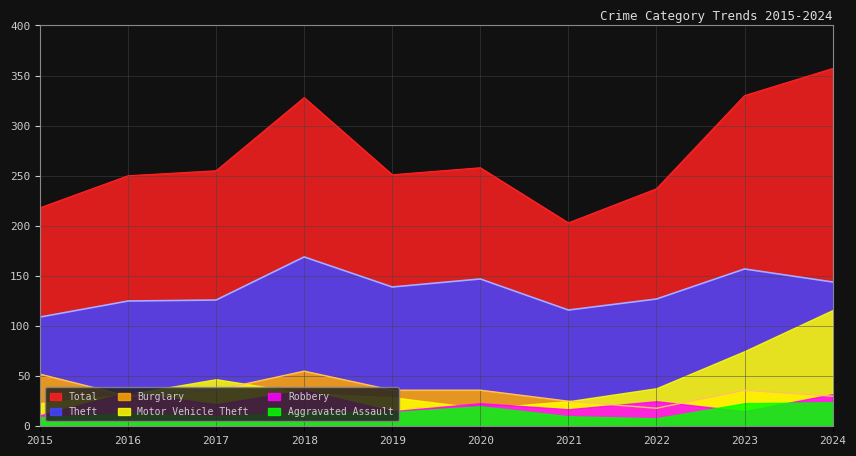

At which category does the chart reach its minimum across all series?

2022